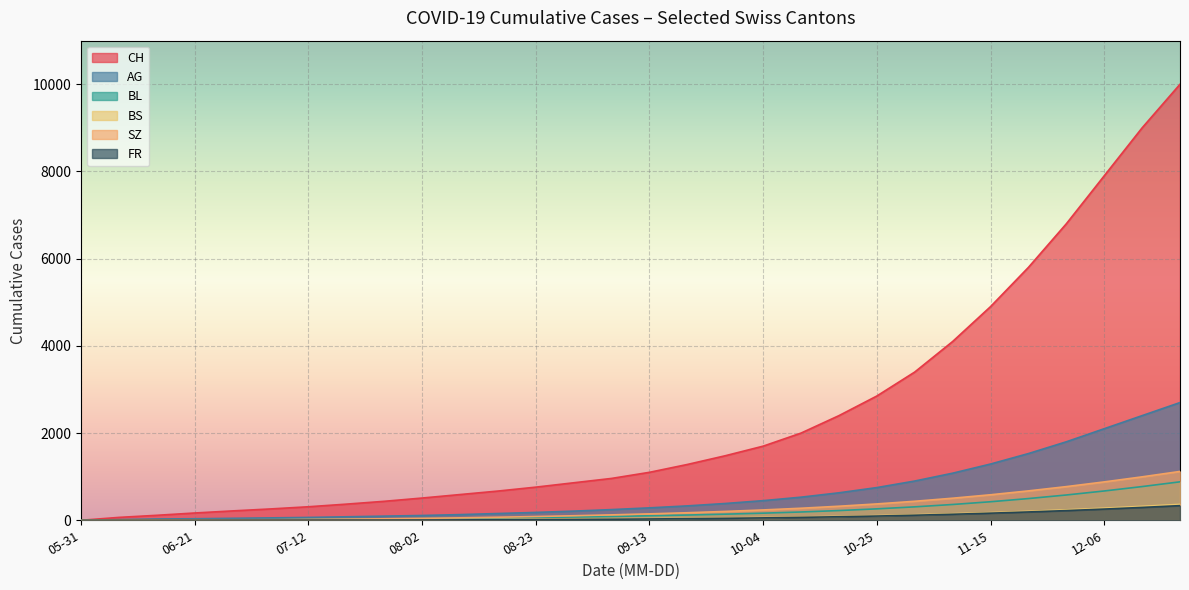

How many lines are shown in the chart?

6